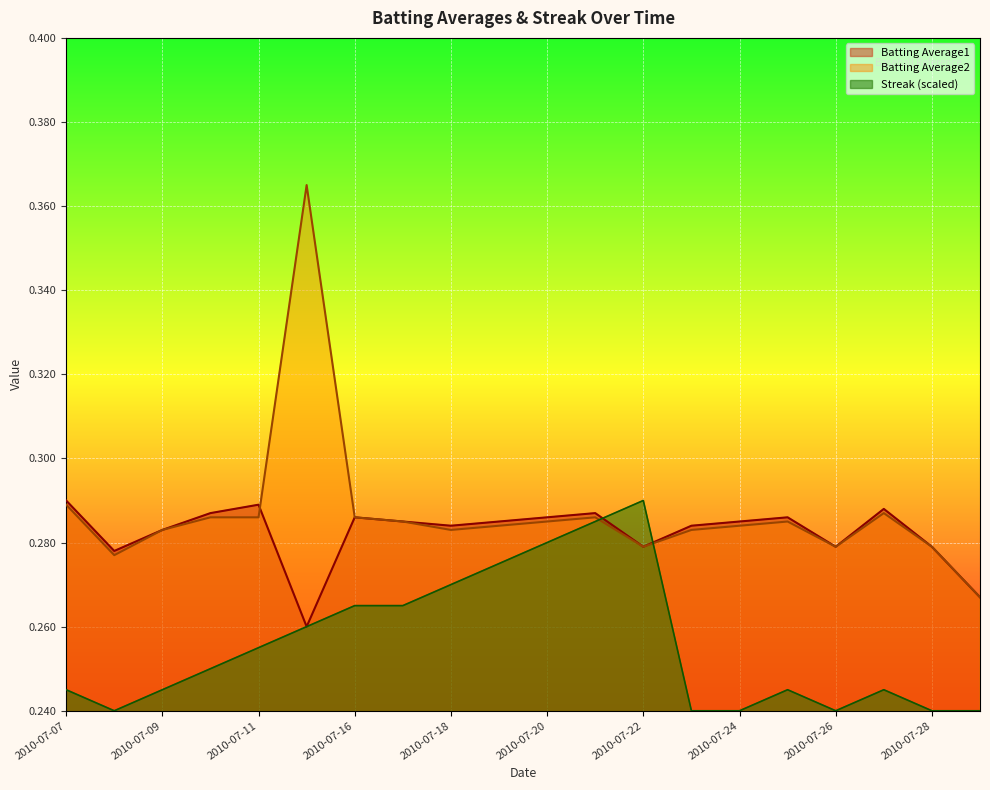

What is the sum of all Streak values?

5.1